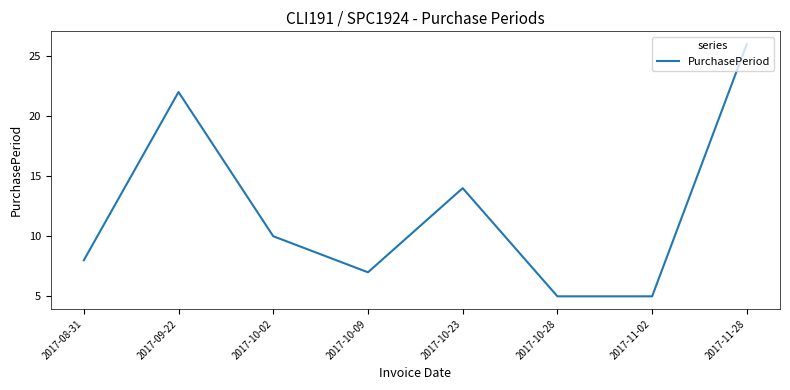

At which category does the data reach its first local valley?

2017-10-09